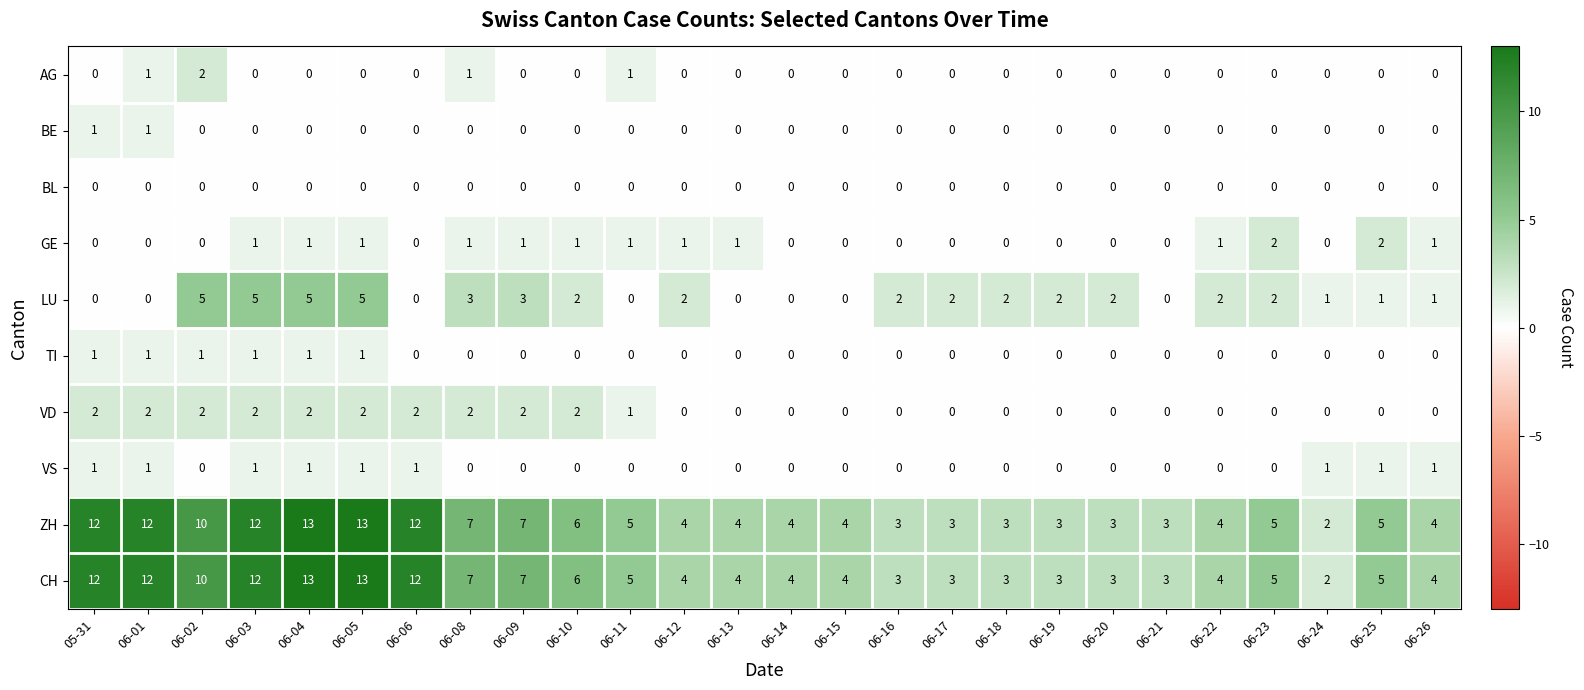

Is the value of CH at 06-18 greater than the value of VS at 06-01?

Yes